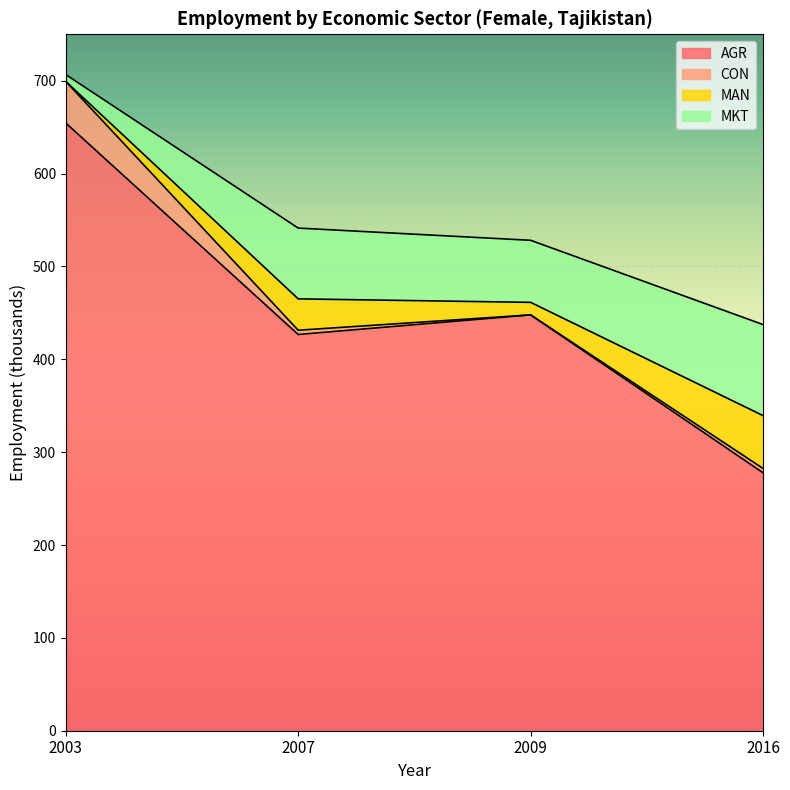

How many lines are shown in the chart?

4